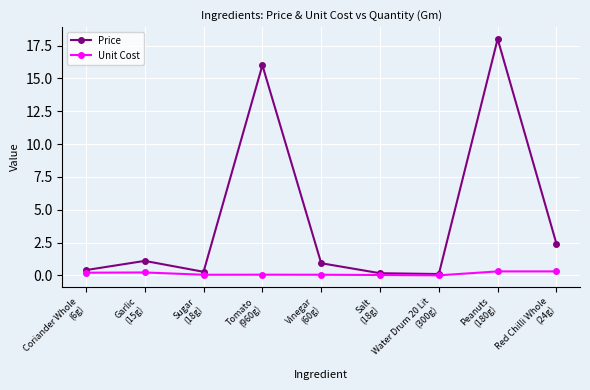

What is the difference between the maximum and minimum values in the Unit Cost series?

0.3